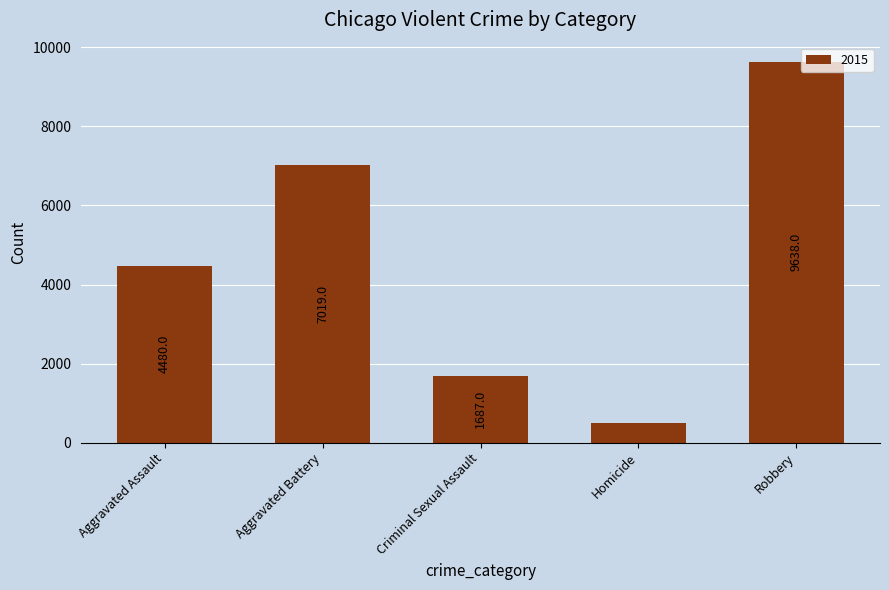

Between Homicide and Aggravated Assault, which is larger?

Aggravated Assault